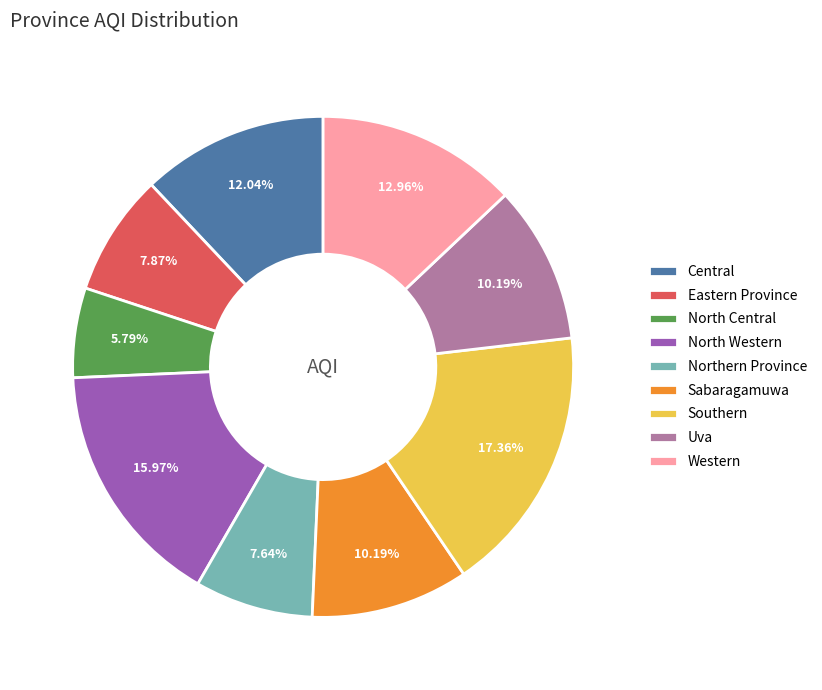

To the nearest percent, what percentage of the pie is Northern Province?

8%